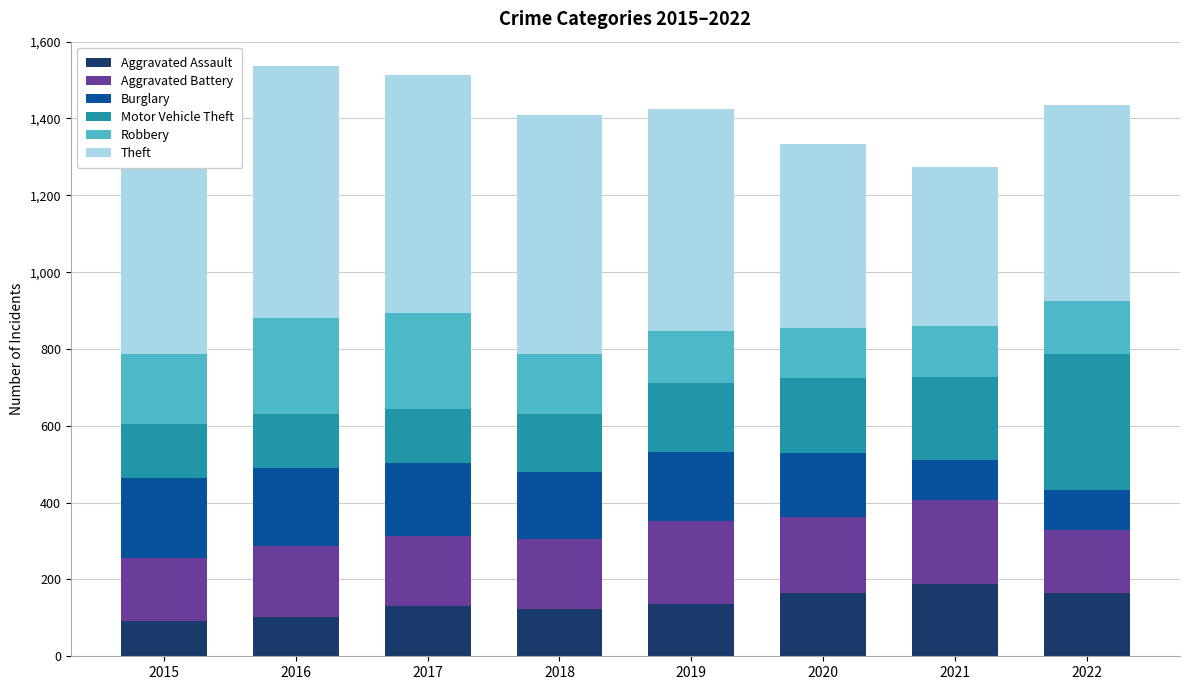

What is the total value across all series at 2016?

1536